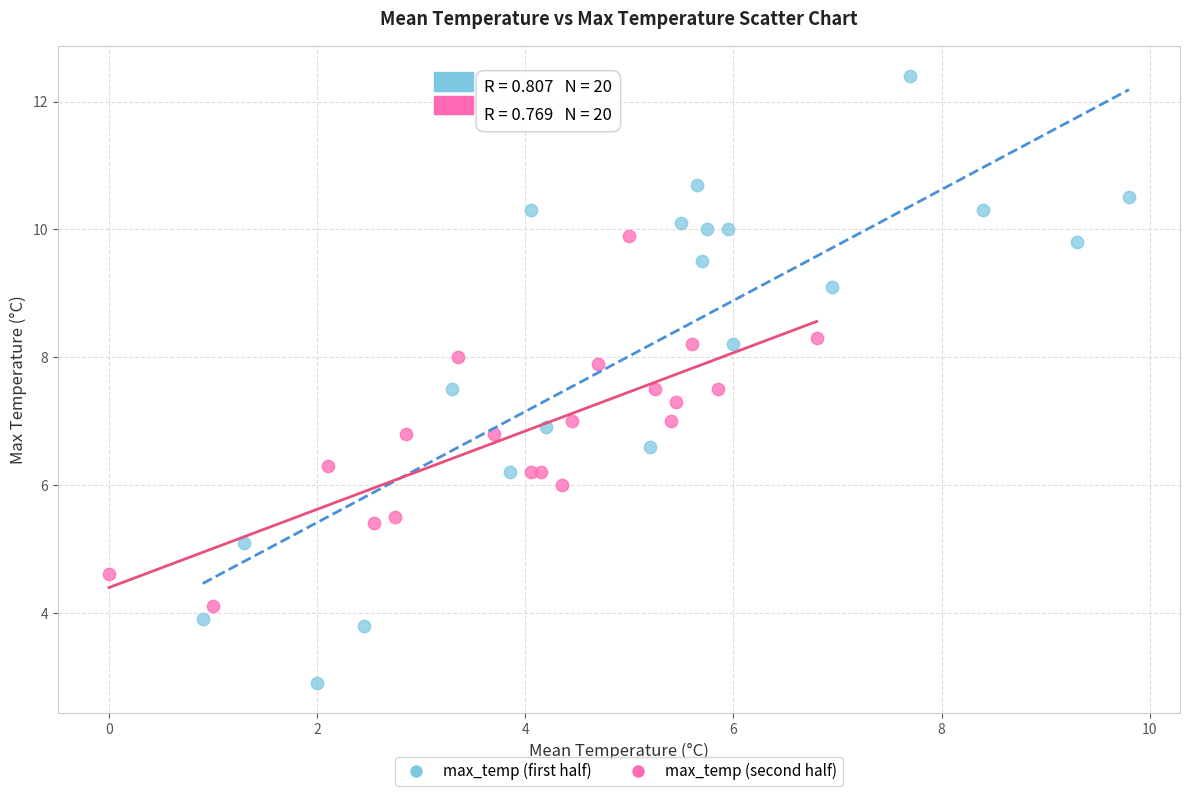

Which series has the widest spread of Y values?

max_temp (first half)